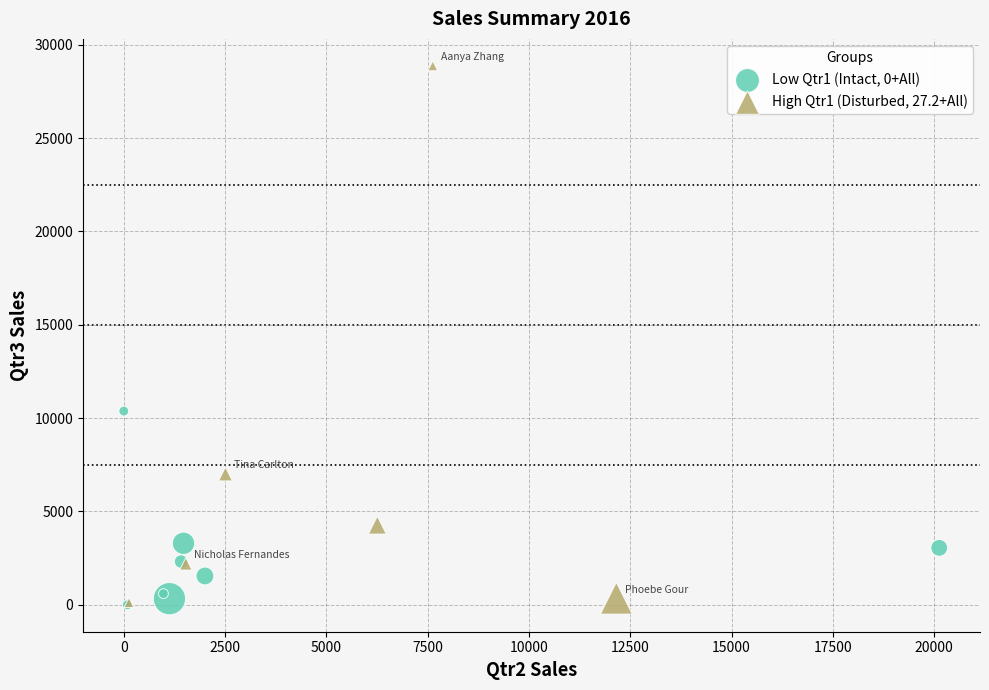

Which series has the widest spread of Y values?

High Qtr1 (Disturbed, 27.2+All)